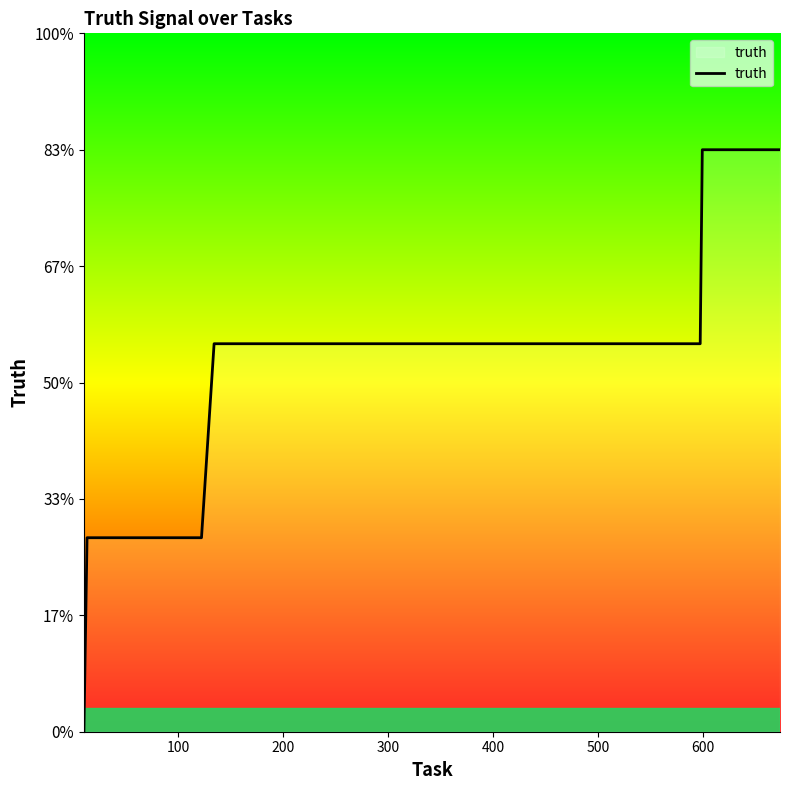

Is this an area chart (filled region under the line)?

Yes